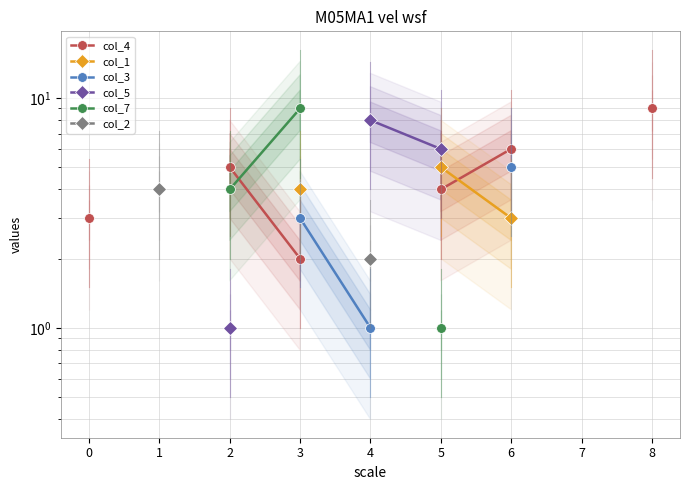

The col_5 series shows 8.0 at 4. True or false?

True